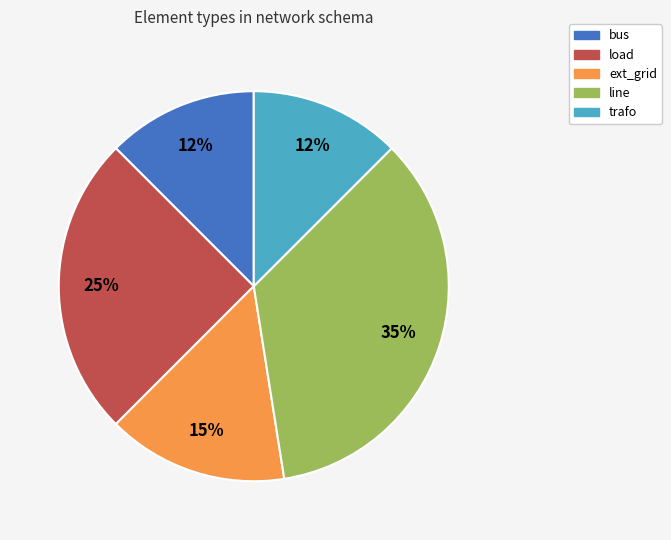

How many segments does this pie chart have?

5